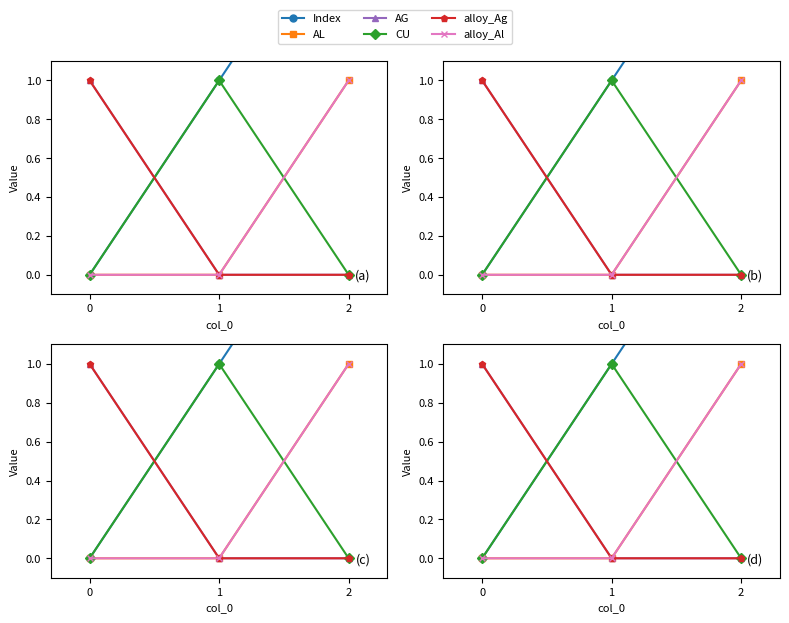

Reading right to left, what are all the values shown in this chart?

Index: 2=2	1=1	0=0
AL: 2=1	1=0	0=0
AG: 2=0	1=0	0=1
CU: 2=0	1=1	0=0
alloy_Ag: 2=0	1=0	0=1
alloy_Al: 2=1	1=0	0=0